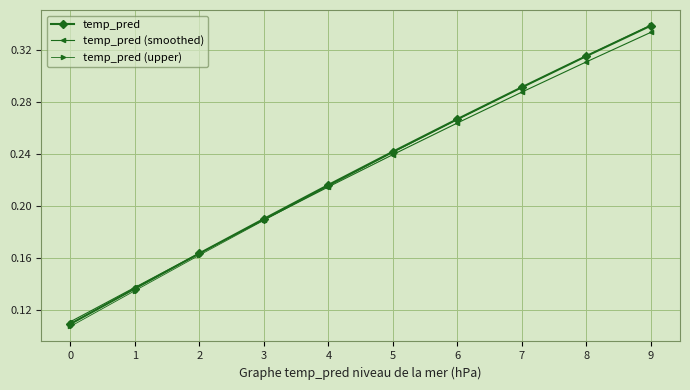

What are all the series names shown in the legend?

temp_pred, temp_pred (smoothed), temp_pred (upper)